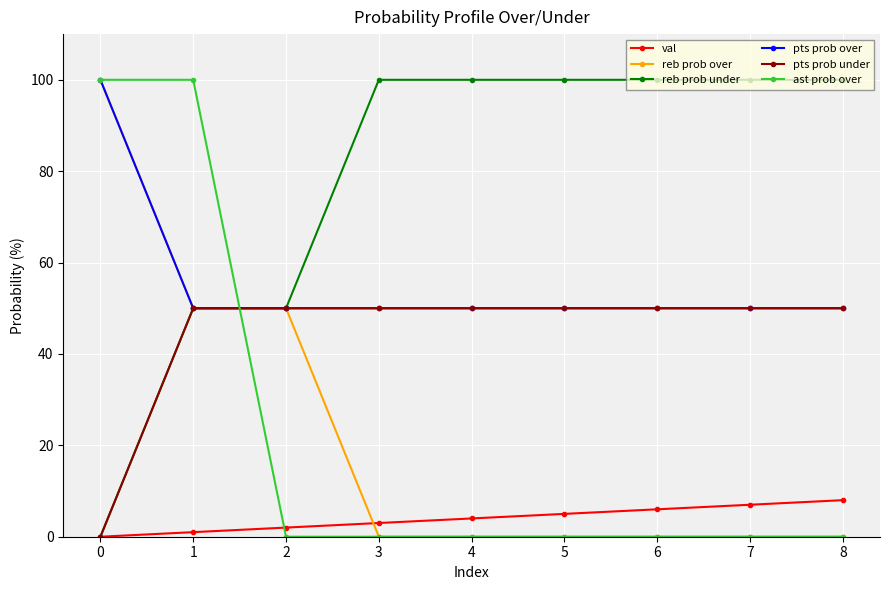

Is it true that ast prob over equals 65 at 4?

False